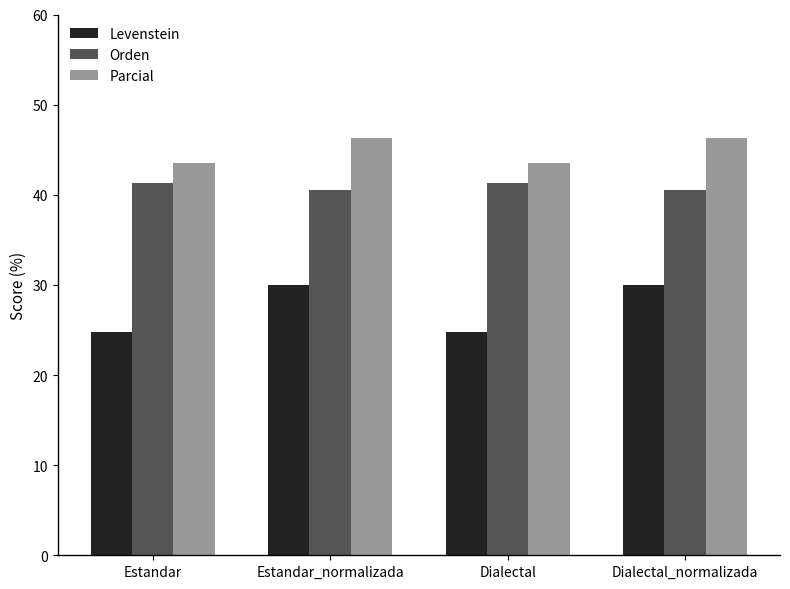

Count the number of categories in the chart.

4